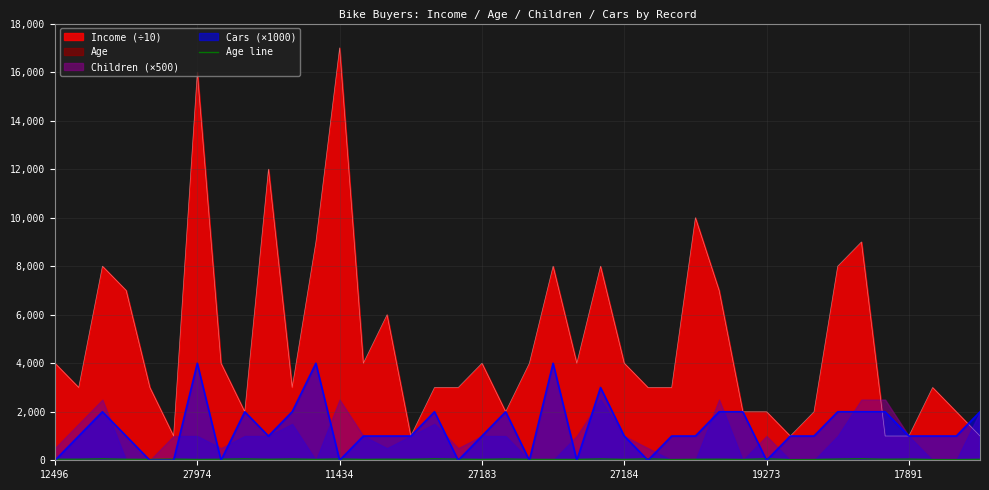

How many data points does each series have?

40